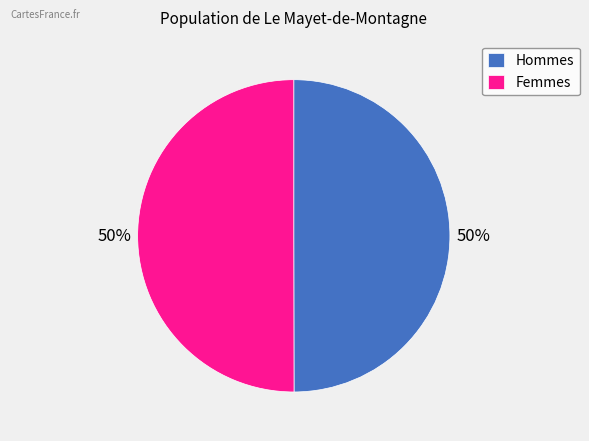

The Hommes slice represents 50% of the pie. True or false?

True